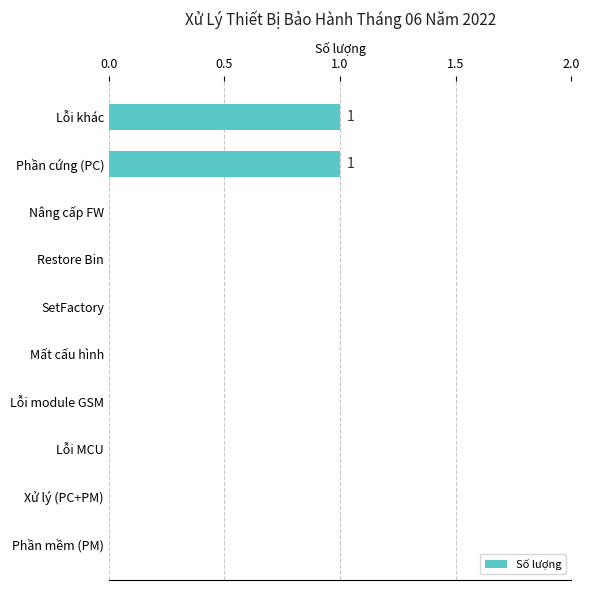

Reading bottom to top, extract all data points from this chart.

Phần mềm (PM)=0	Xử lý (PC+PM)=0	Lỗi MCU=0	Lỗi module GSM=0	Mất cấu hình=0	SetFactory=0	Restore Bin=0	Nâng cấp FW=0	Phần cứng (PC)=1	Lỗi khác=1